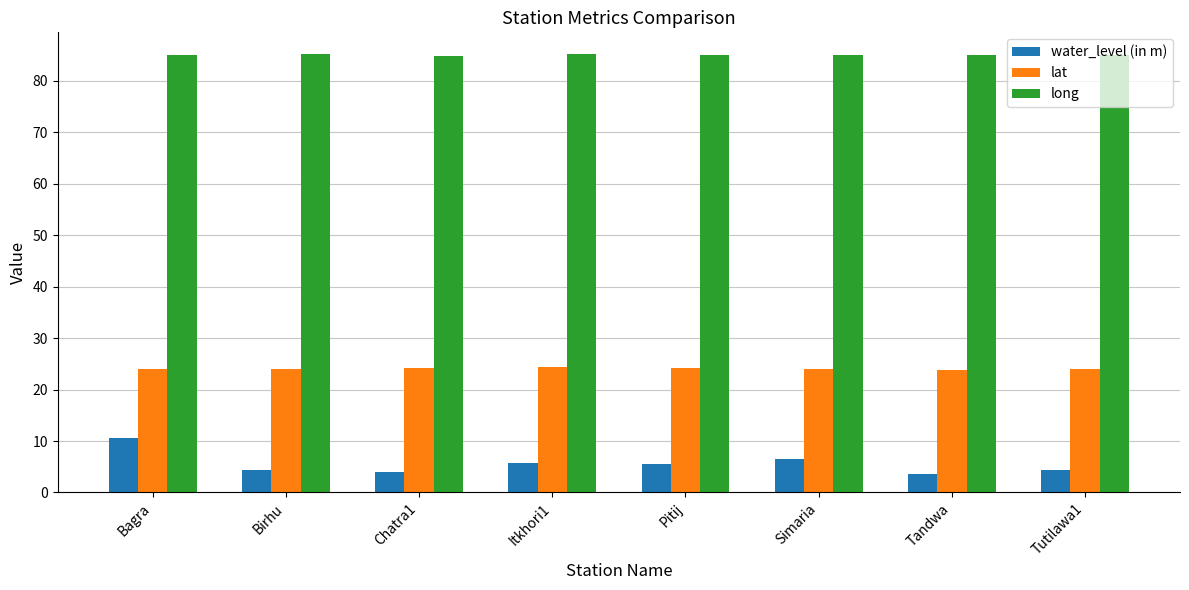

What is the value of the lat bar at the 6th from the left?

24.1